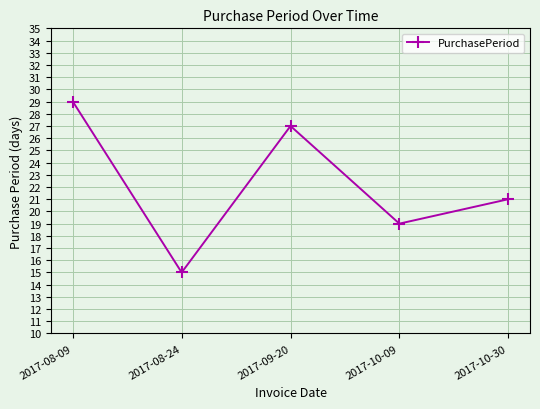

What is the average value?

22